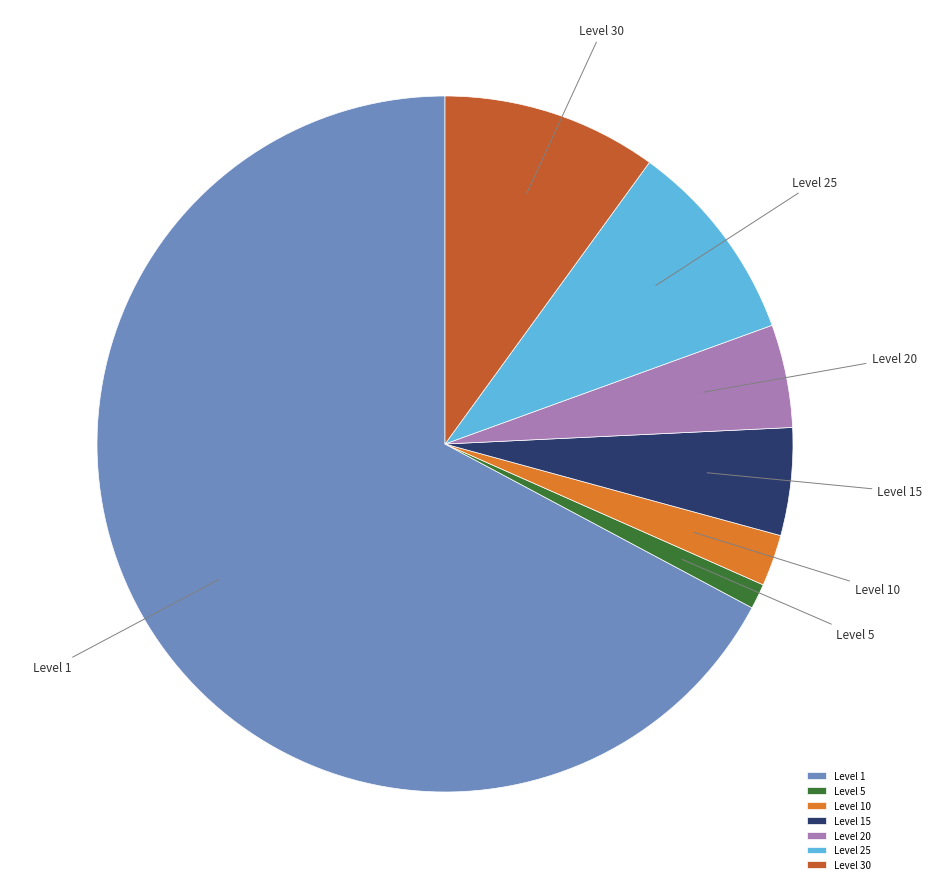

Is it true that Level 1 is 67% of the pie?

True